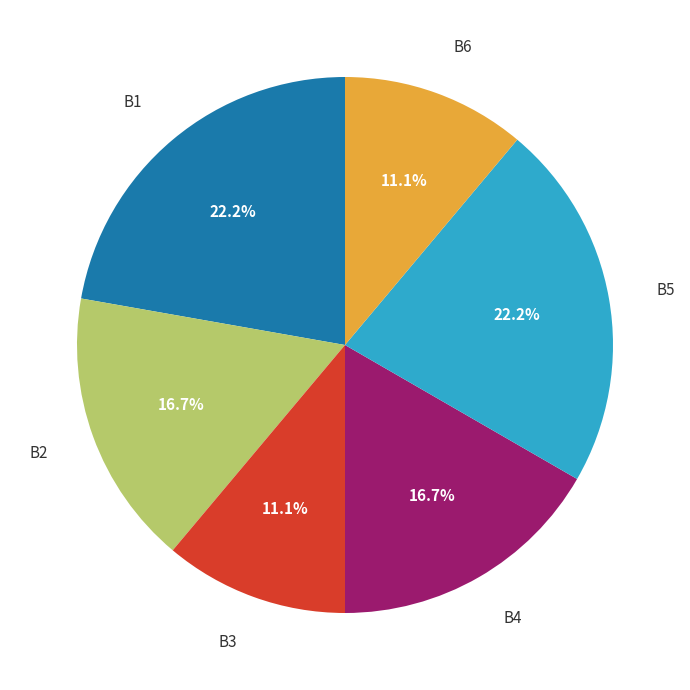

Is there a majority slice in this chart?

No